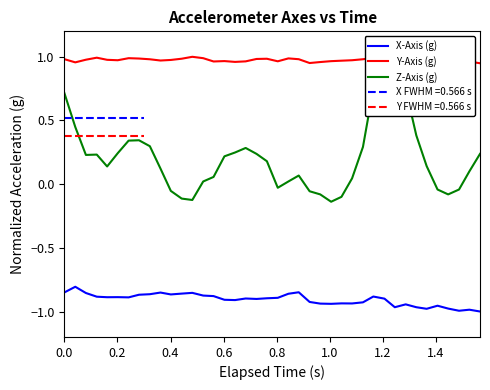

At how many categories does at least one series exceed 0?

40